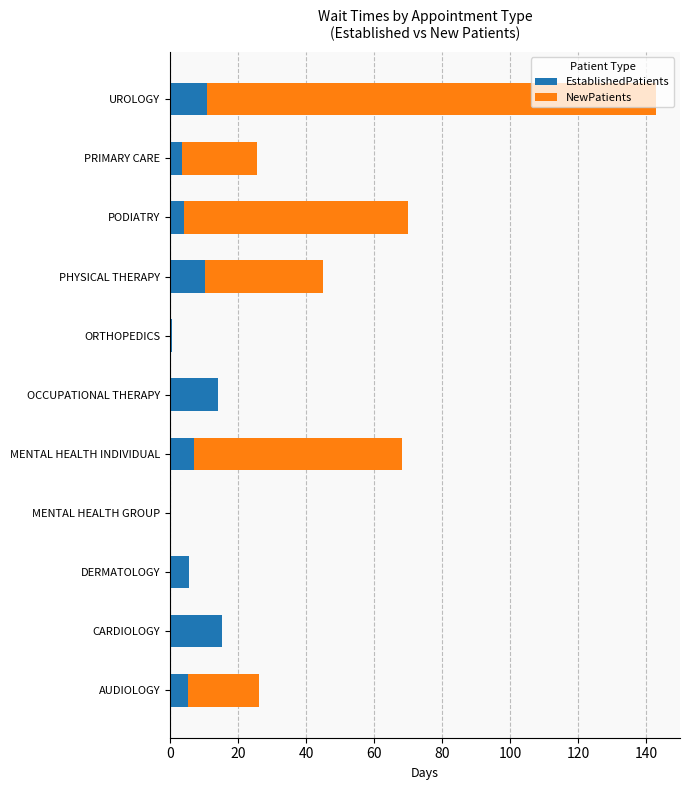

What is the sum of all EstablishedPatients values?

76.8